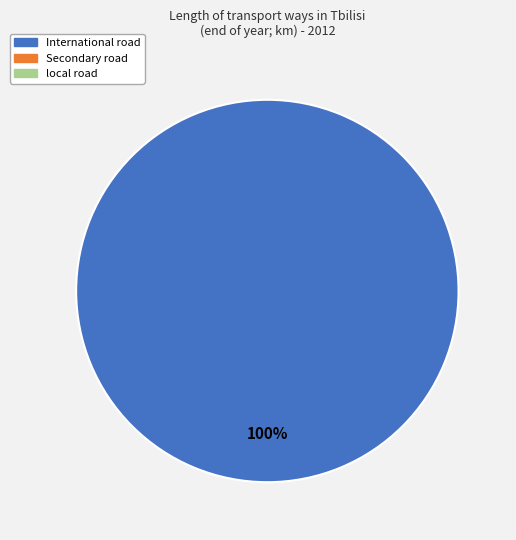

How many slices are in this pie chart?

1